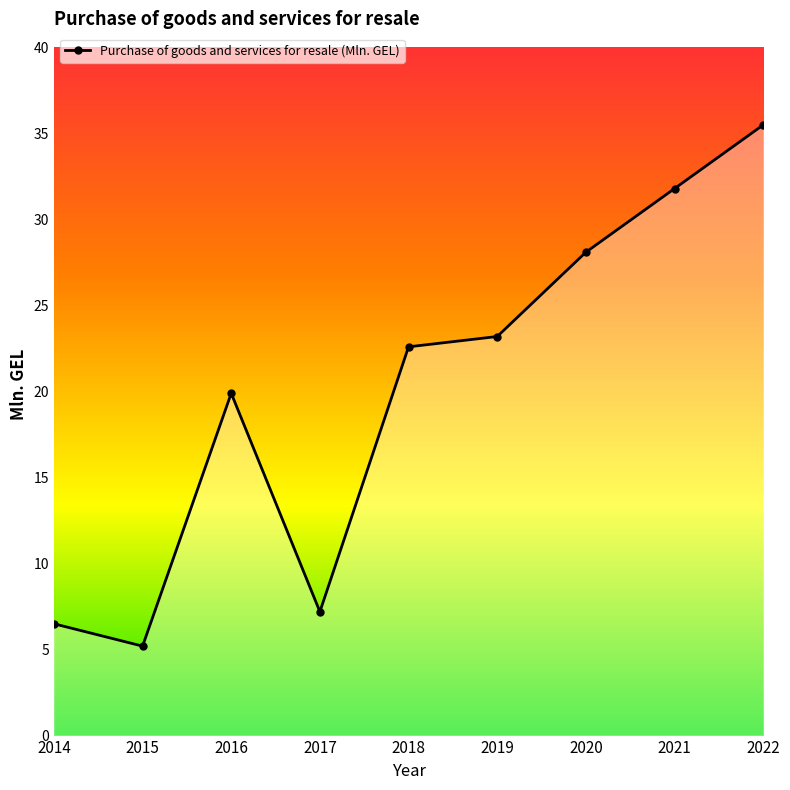

Rank the categories by value from lowest to highest.

2015, 2014, 2017, 2016, 2018, 2019, 2020, 2021, 2022